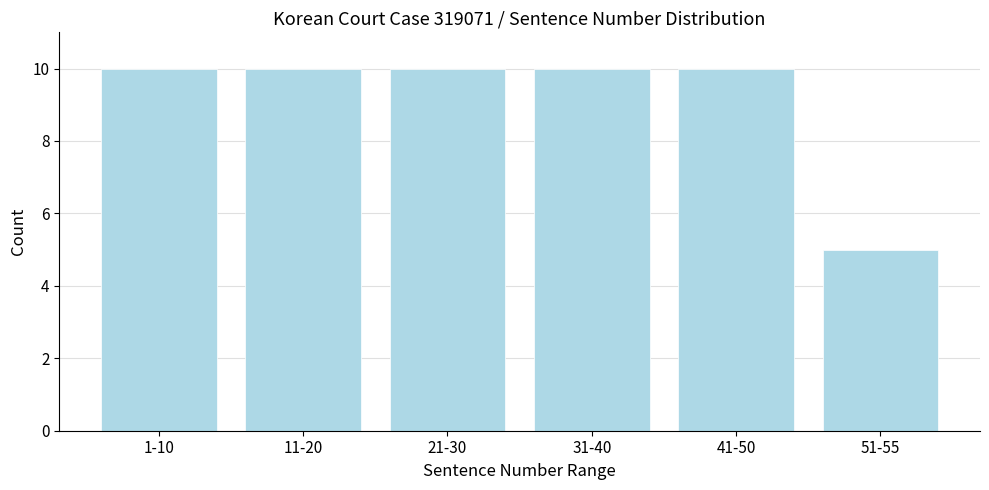

Reading right to left, what are all the values shown in this chart?

51-55=5	41-50=10	31-40=10	21-30=10	11-20=10	1-10=10